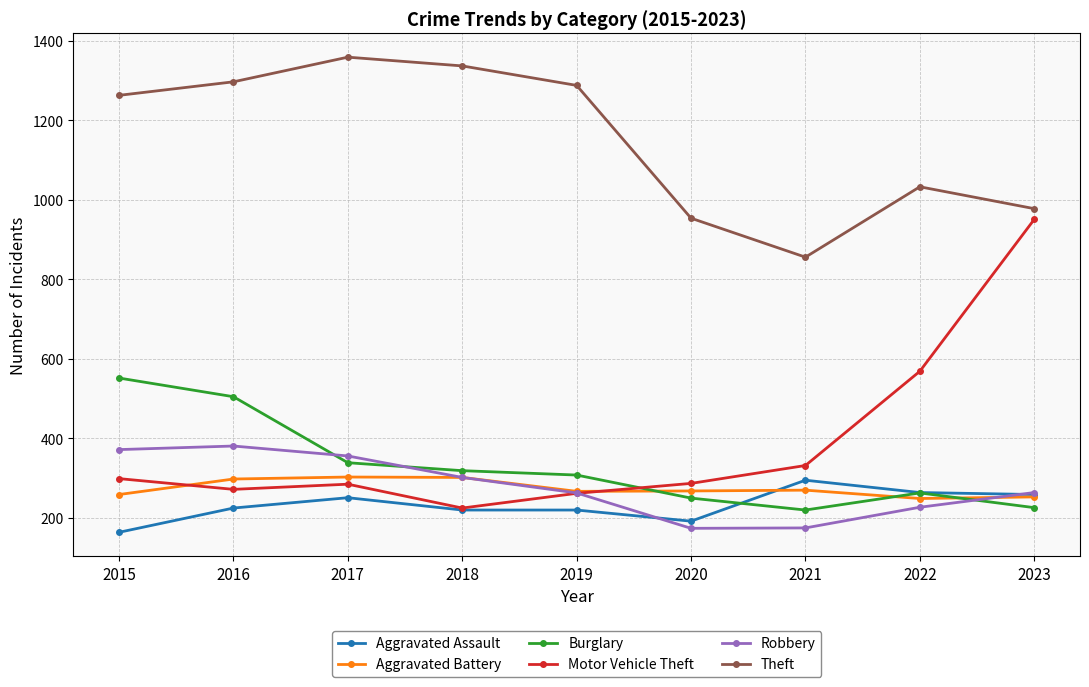

True or false: Aggravated Assault has a value of 387 at 2021.

False